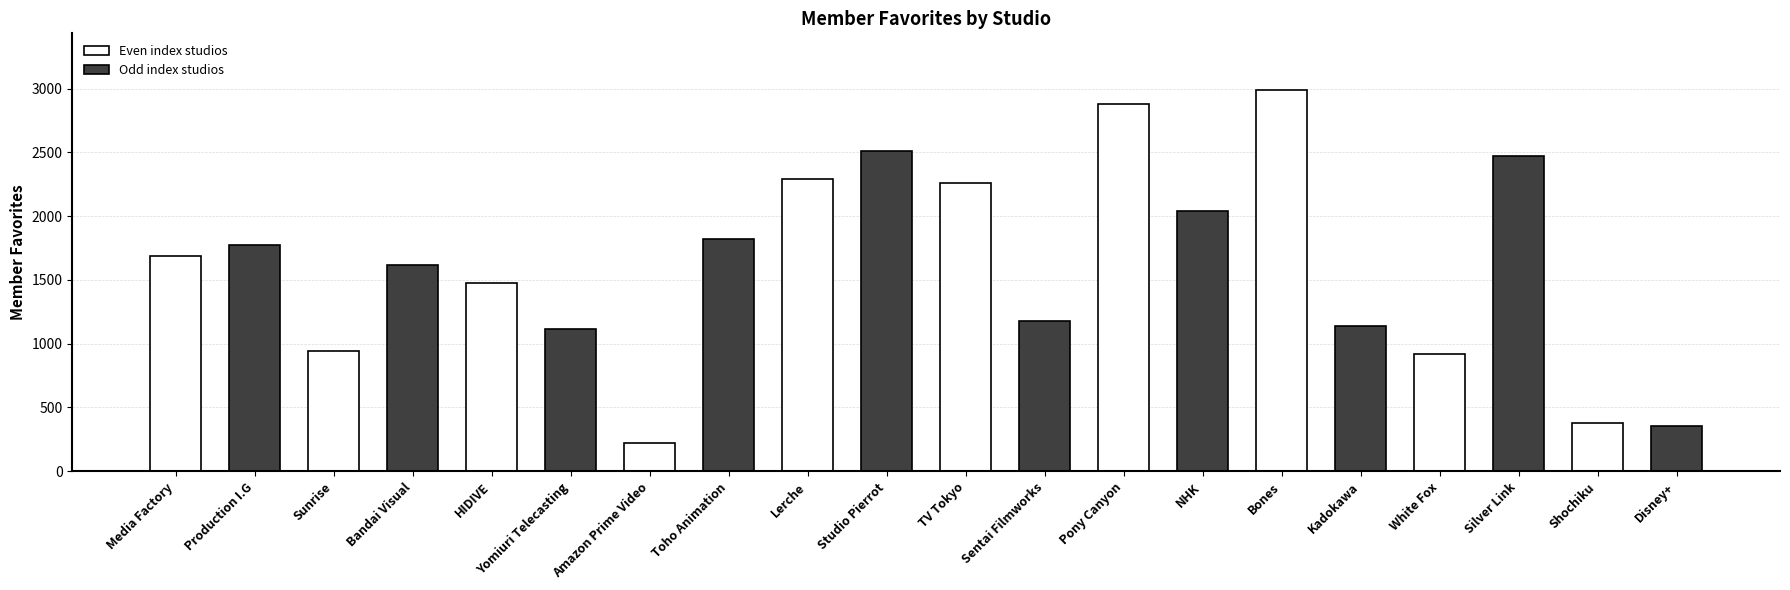

Is it true that the value at Kadokawa is 1494?

False